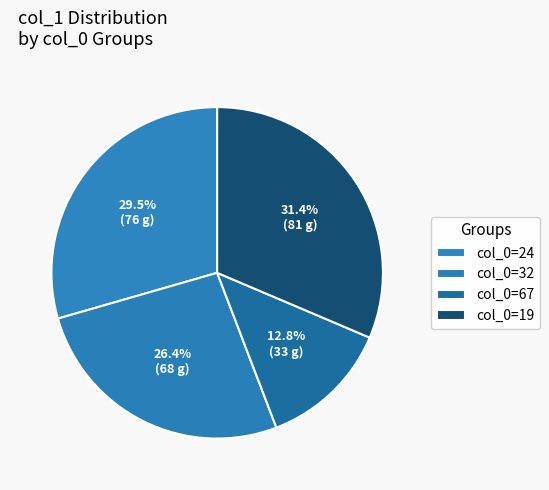

Is there any slice that represents more than half of the pie?

No